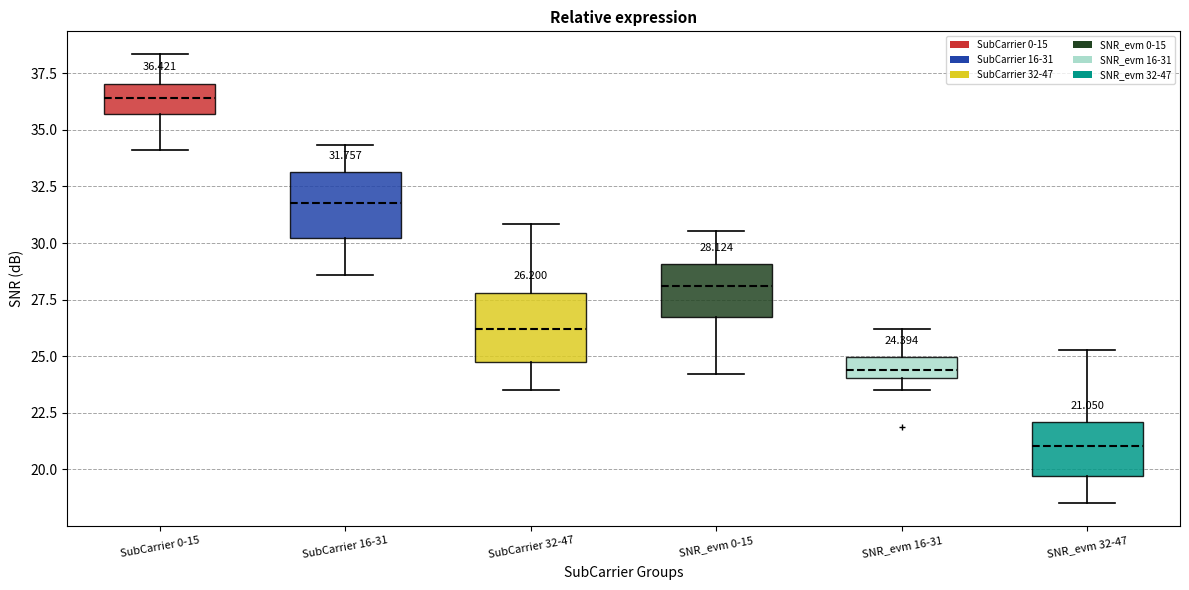

Which box's median line is the lowest?

SNR_evm 32-47